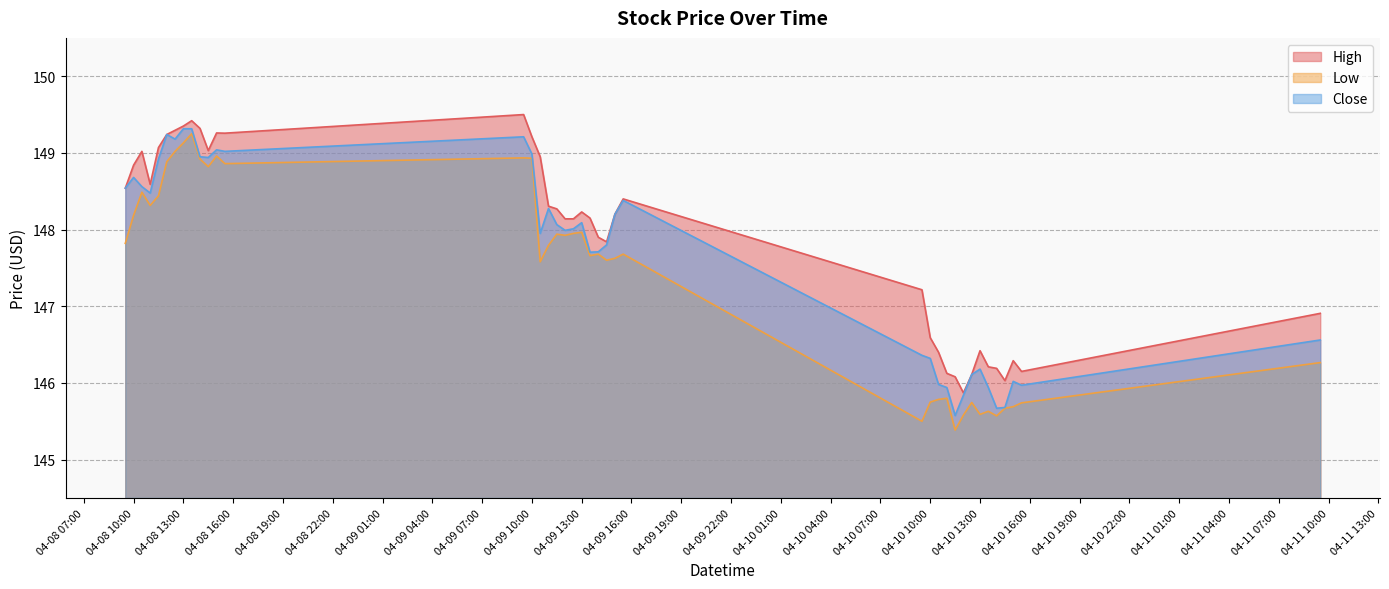

Reading left to right, extract all data points from this chart.

High: 148.5	148.8	149.0	148.6	149.1	149.2	149.3	149.4	149.4	149.3	149.0	149.3	149.3	149.5	149.2	148.9	148.3	148.3	148.1	148.1	148.2	148.1	147.9	147.8	148.2	148.4	147.2	146.6	146.4	146.1	146.1	145.9	146.1	146.4	146.2	146.2	146.0	146.3	146.1	146.9
Low: 147.8	148.2	148.5	148.3	148.4	148.9	149.0	149.1	149.2	148.9	148.8	149.0	148.9	148.9	148.9	147.6	147.8	147.9	147.9	147.9	148.0	147.7	147.7	147.6	147.6	147.7	145.5	145.8	145.8	145.8	145.4	145.6	145.7	145.6	145.6	145.6	145.7	145.7	145.7	146.3
Close: 148.5	148.7	148.6	148.5	148.9	149.2	149.2	149.3	149.3	148.9	148.9	149.0	149.0	149.2	149.0	147.9	148.3	148.1	148.0	148.0	148.1	147.7	147.7	147.8	148.2	148.4	146.4	146.3	146.0	145.9	145.6	145.8	146.1	146.2	145.9	145.7	145.7	146.0	146.0	146.6